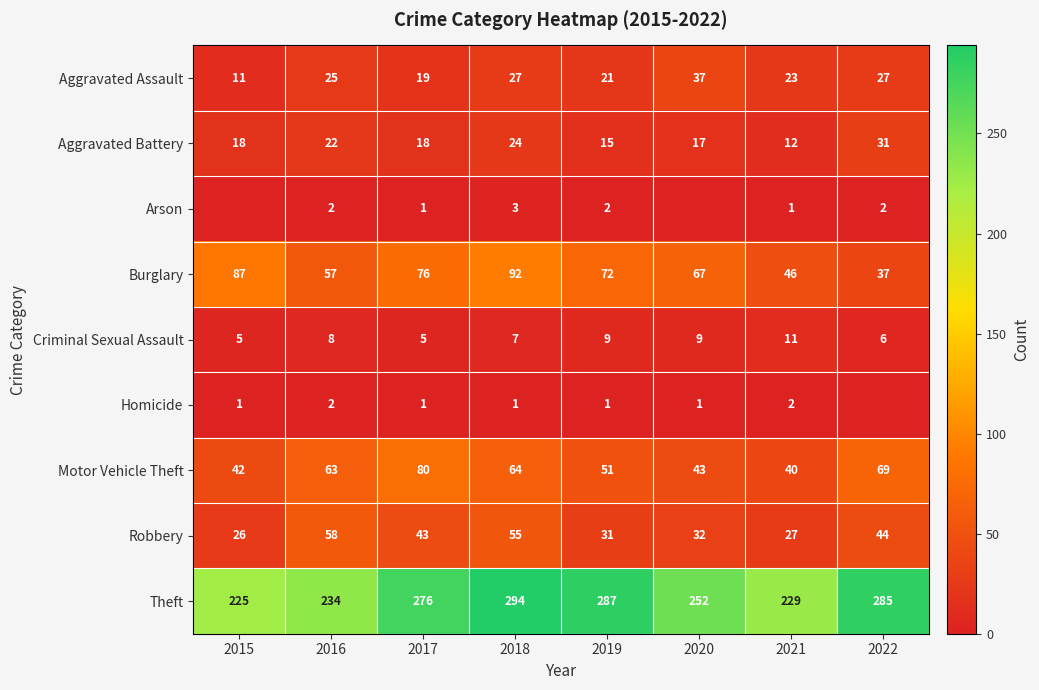

What is the difference between the highest and lowest values at 2019?

286